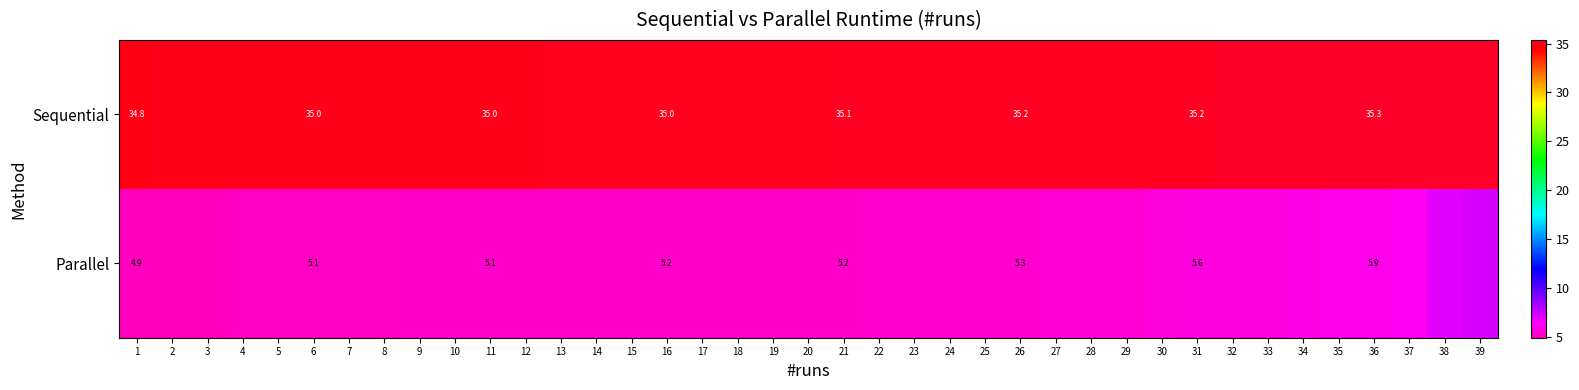

Rank the series at 11 from lowest to highest value.

Parallel, Sequential